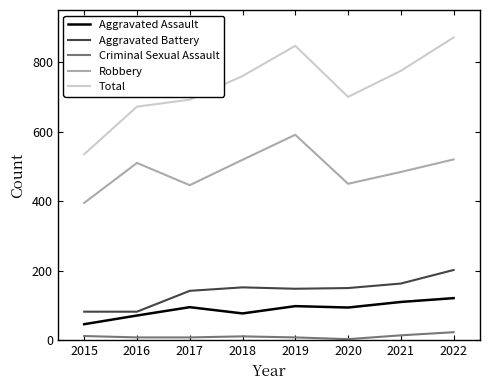

What is the sum of the Robbery values at 2020 and 2018?

969